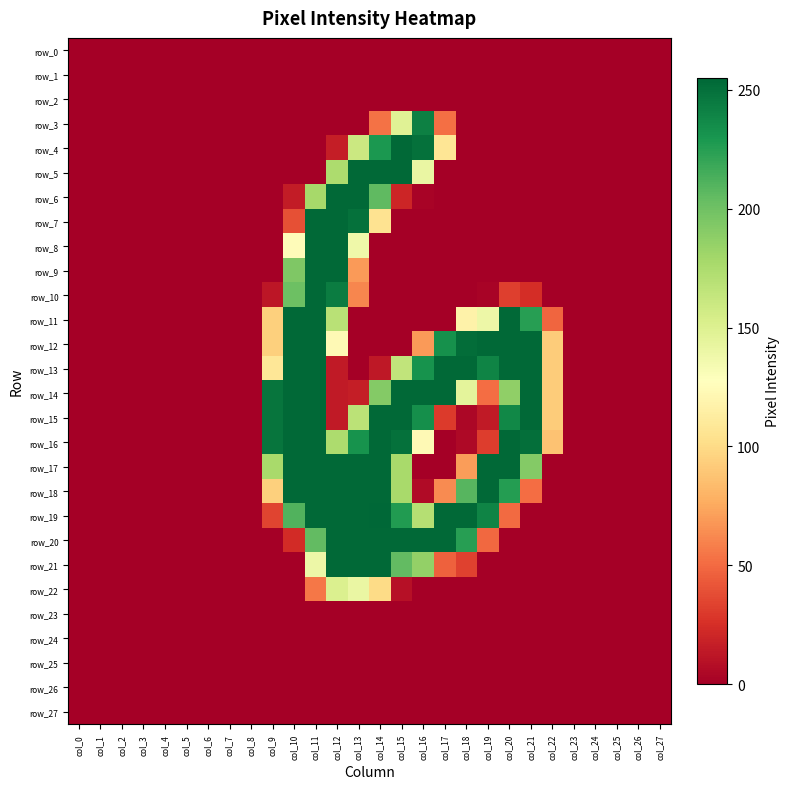

Rank the categories by row_18 value from lowest to highest.

col_0, col_1, col_2, col_3, col_4, col_5, col_6, col_7, col_8, col_22, col_23, col_24, col_25, col_26, col_27, col_16, col_21, col_17, col_9, col_15, col_18, col_20, col_10, col_11, col_12, col_13, col_14, col_19